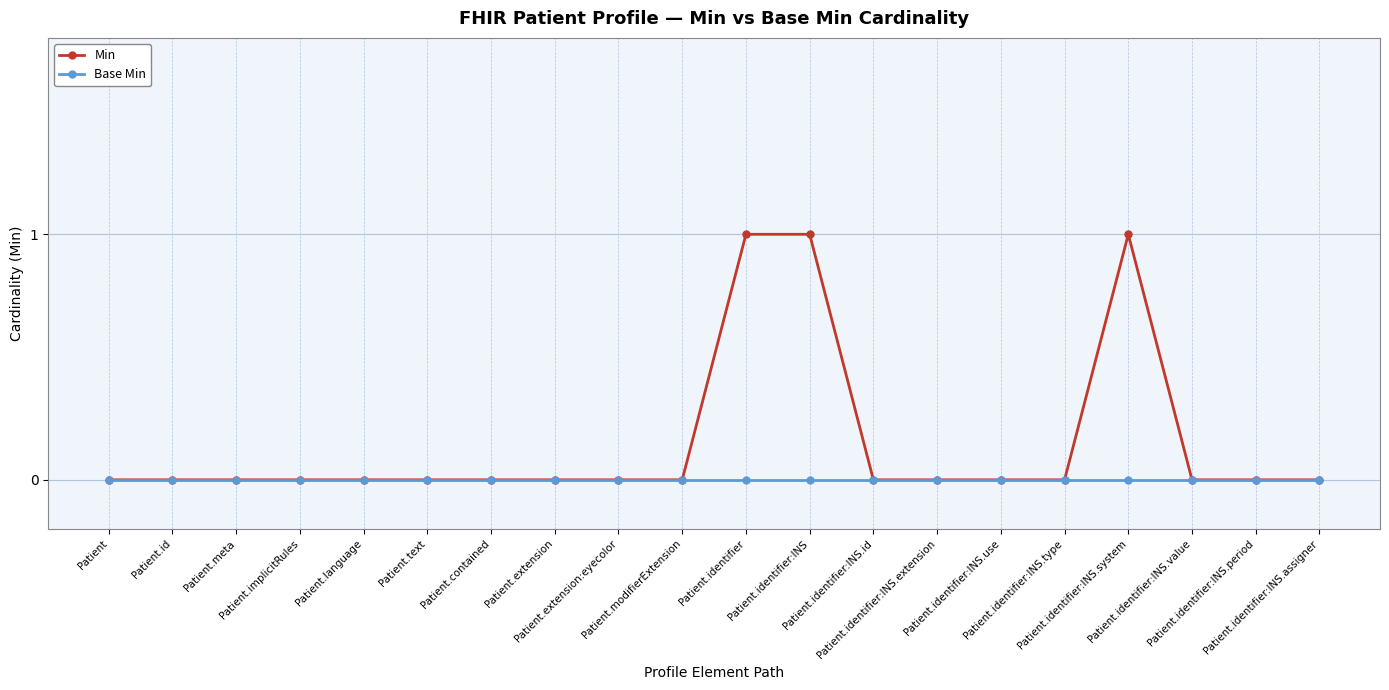

Rank the series by their maximum value, from highest to lowest.

Min, Base Min